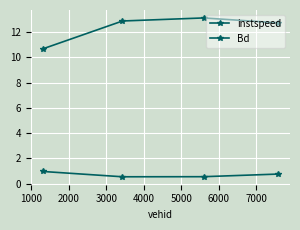

True or false: Bd and instspeed intersect in this chart.

False